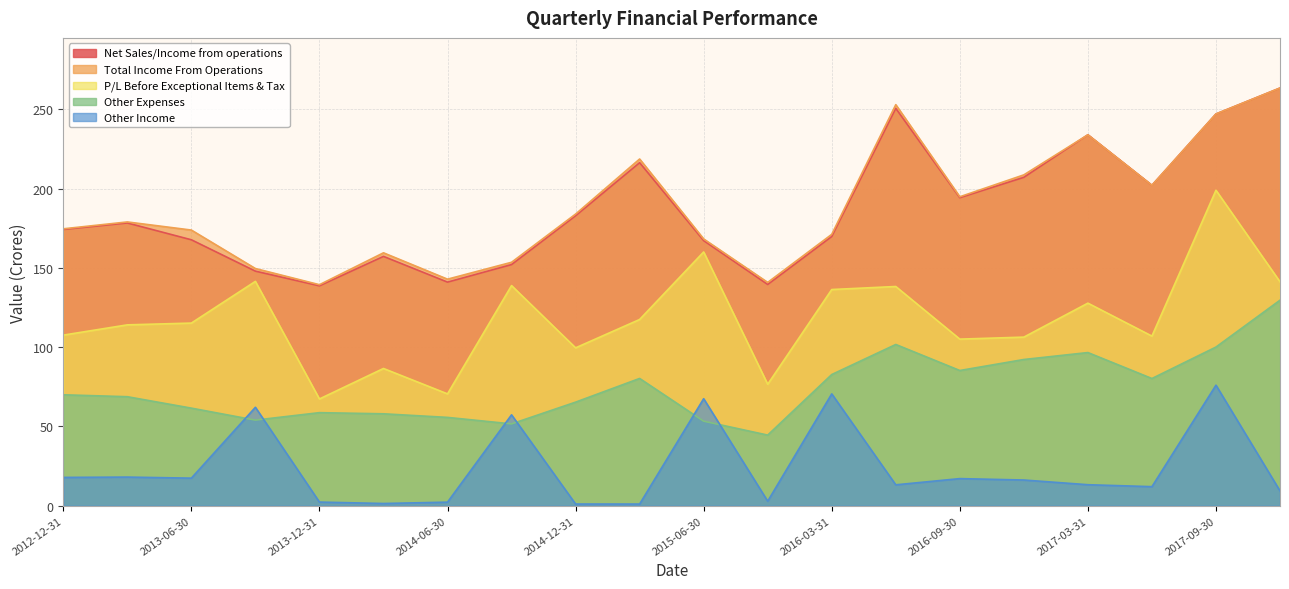

Which series has the largest total across all categories?

Total Income From Operations